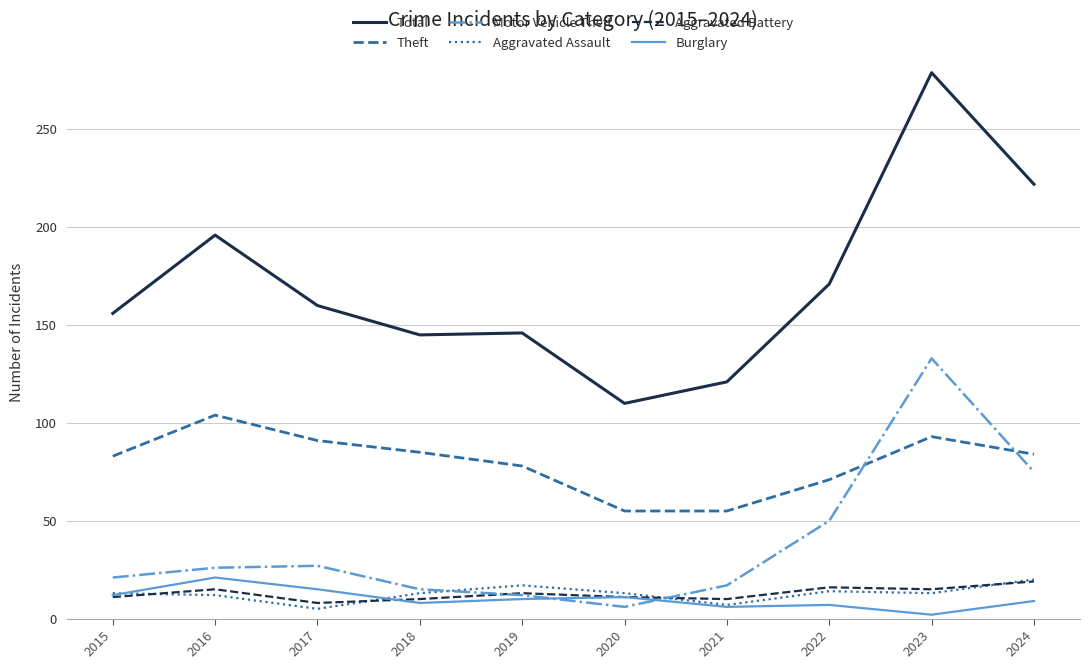

Read the Theft value at 2017.

91